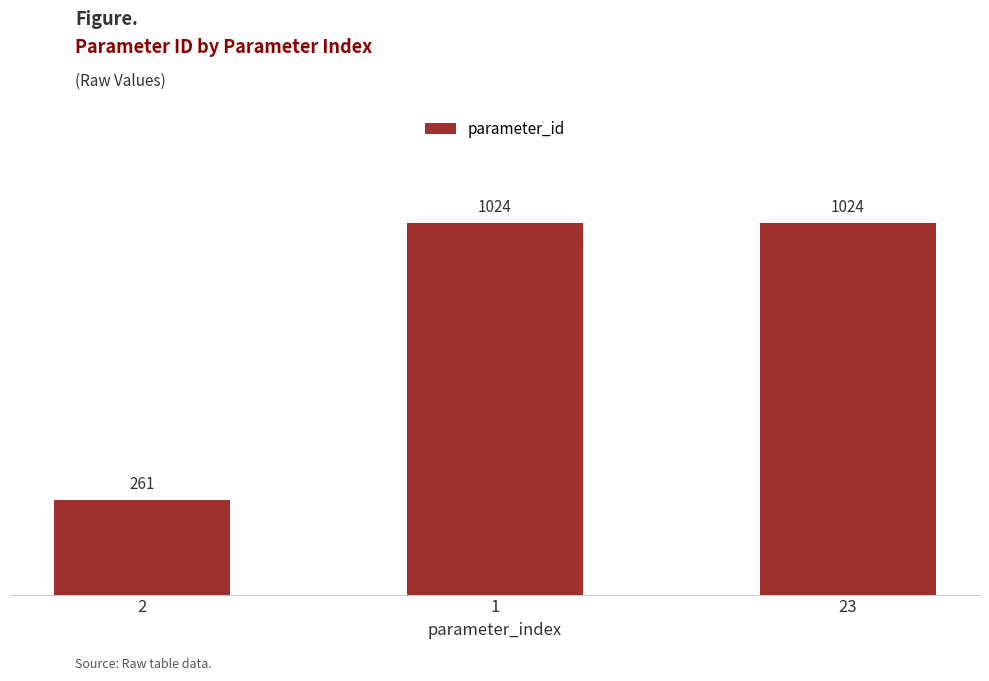

What is the change in value from 2 to 1?

+763